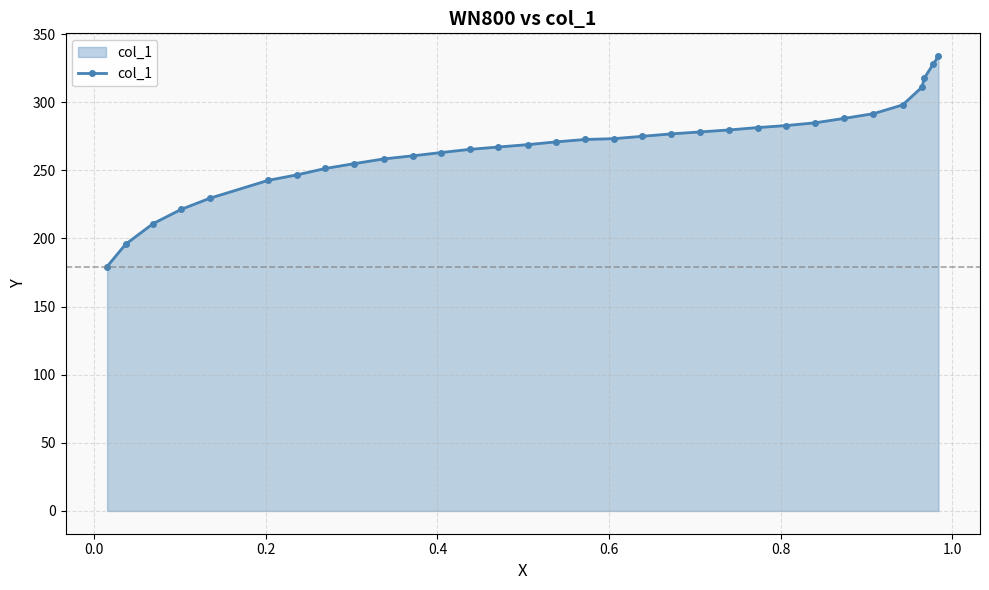

What is the maximum value shown in the chart?

333.9